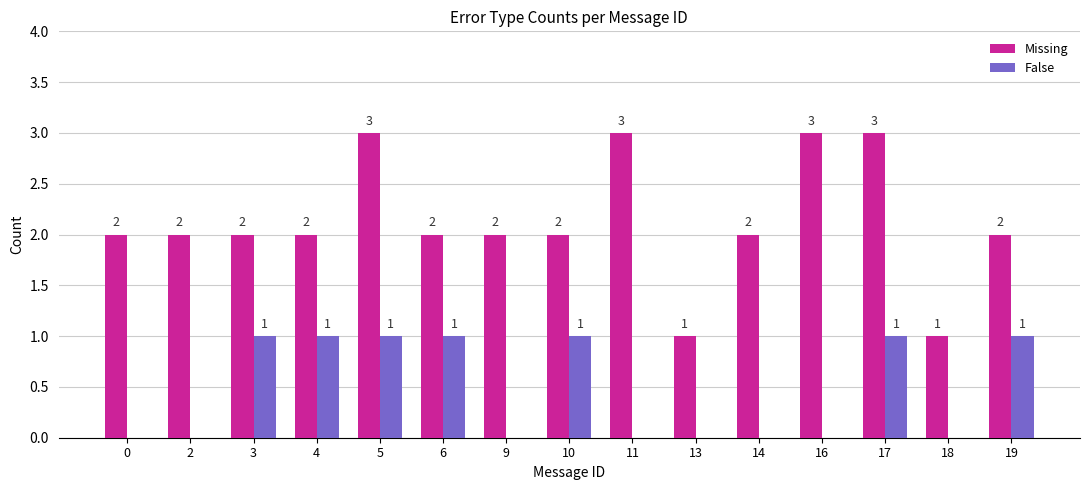

Reading left to right, what are all the values shown in this chart?

Missing: 2	2	2	2	3	2	2	2	3	1	2	3	3	1	2
False: 0	0	1	1	1	1	0	1	0	0	0	0	1	0	1